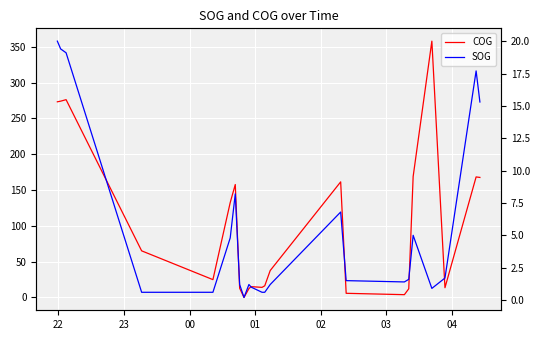

Which series has the largest total across all categories?

COG